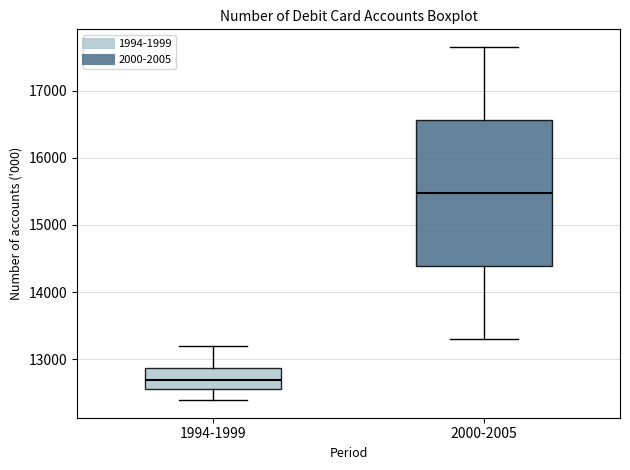

Reading left to right, read every box against the y-axis: the position of its median line, the range the box covers, and the ends of its whiskers. The values are not printed on the chart, so give them approximately, as read against the axis.

1994-1999: median 12700, box 12600 to 12900, whiskers 12400 to 13200
2000-2005: median 15500, box 14400 to 16600, whiskers 13300 to 17700